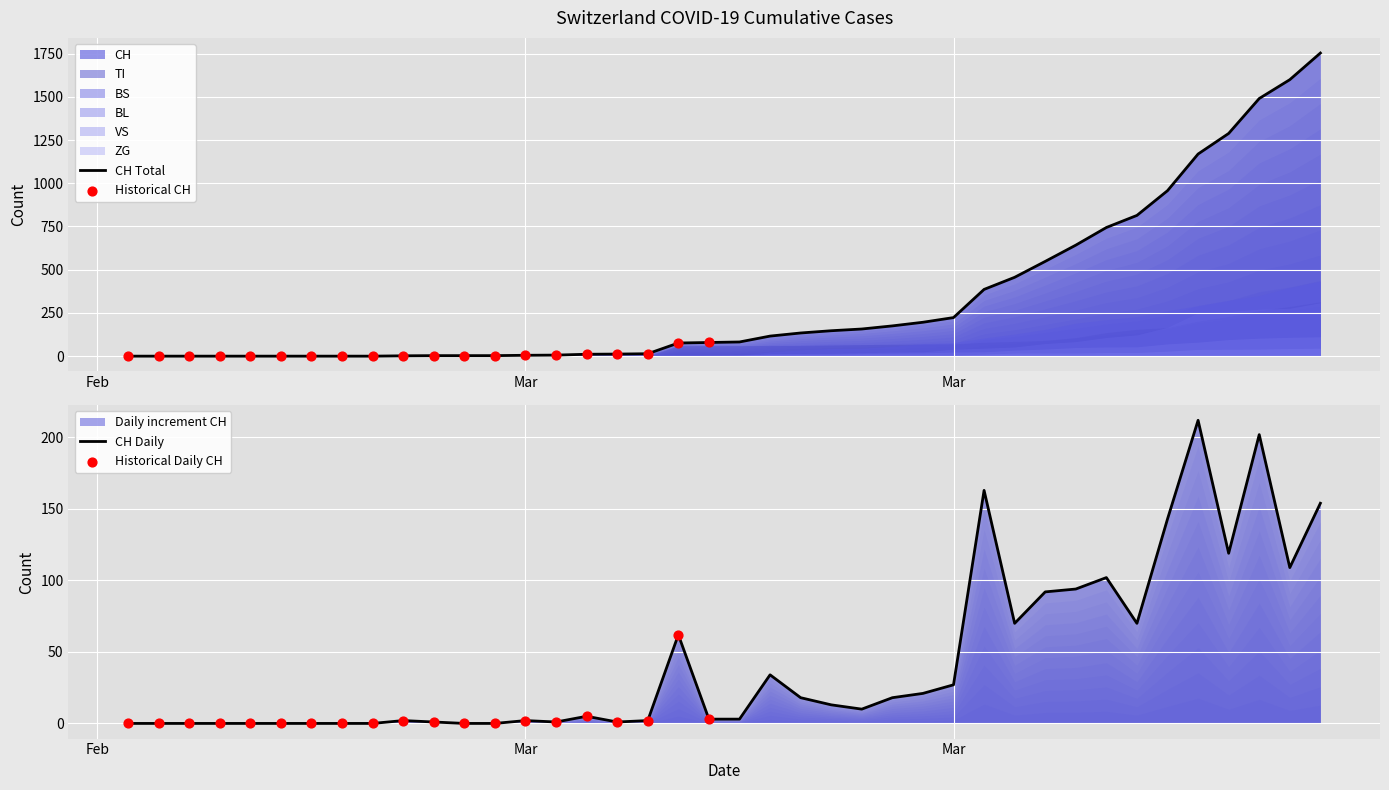

What are all the series names shown in the legend?

CH, BL, VS, ZG, TI, BS